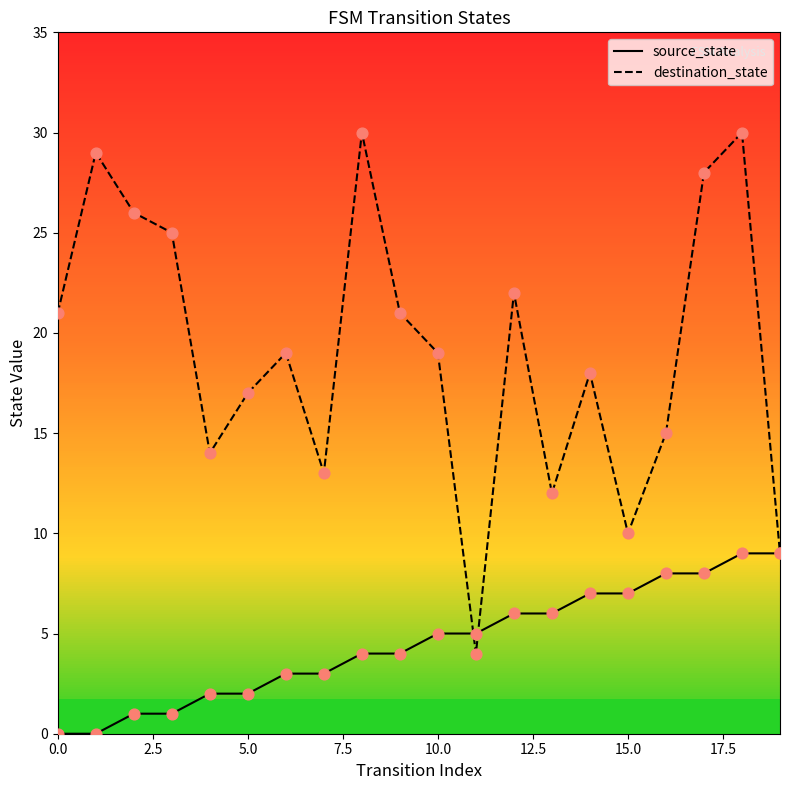

Which series has the largest Y range (max minus min)?

destination_state